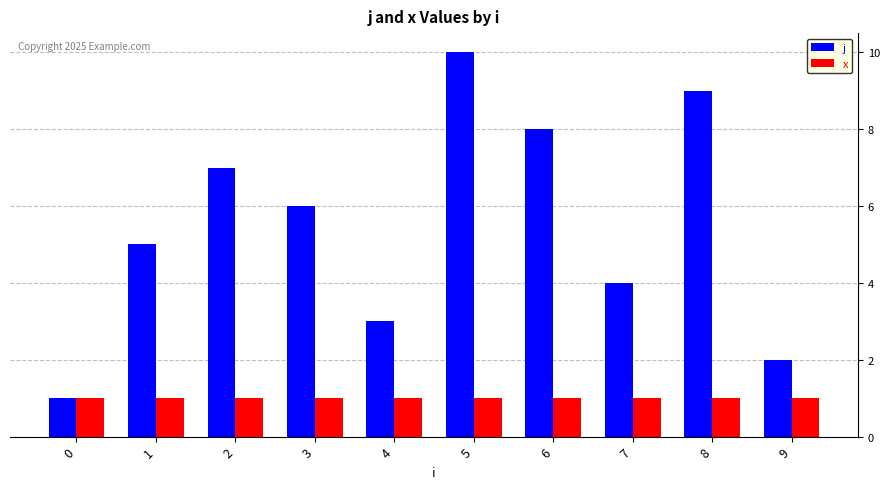

The value of x at 3 is 1. True or false?

True